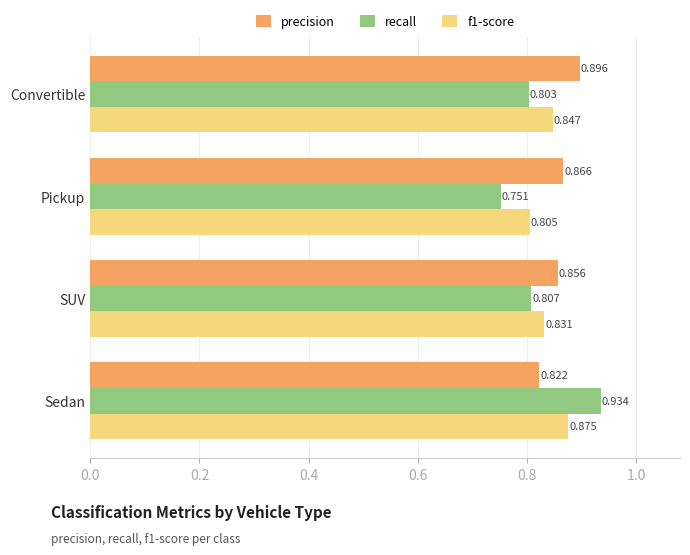

At which label is precision closest to 0?

Sedan